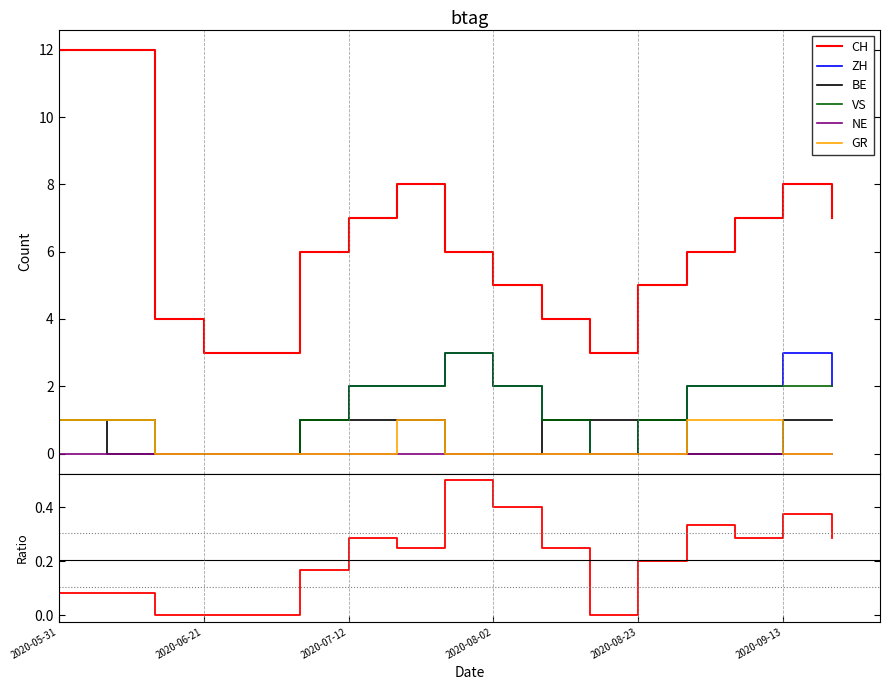

What position from the left is 2020-07-26?

9